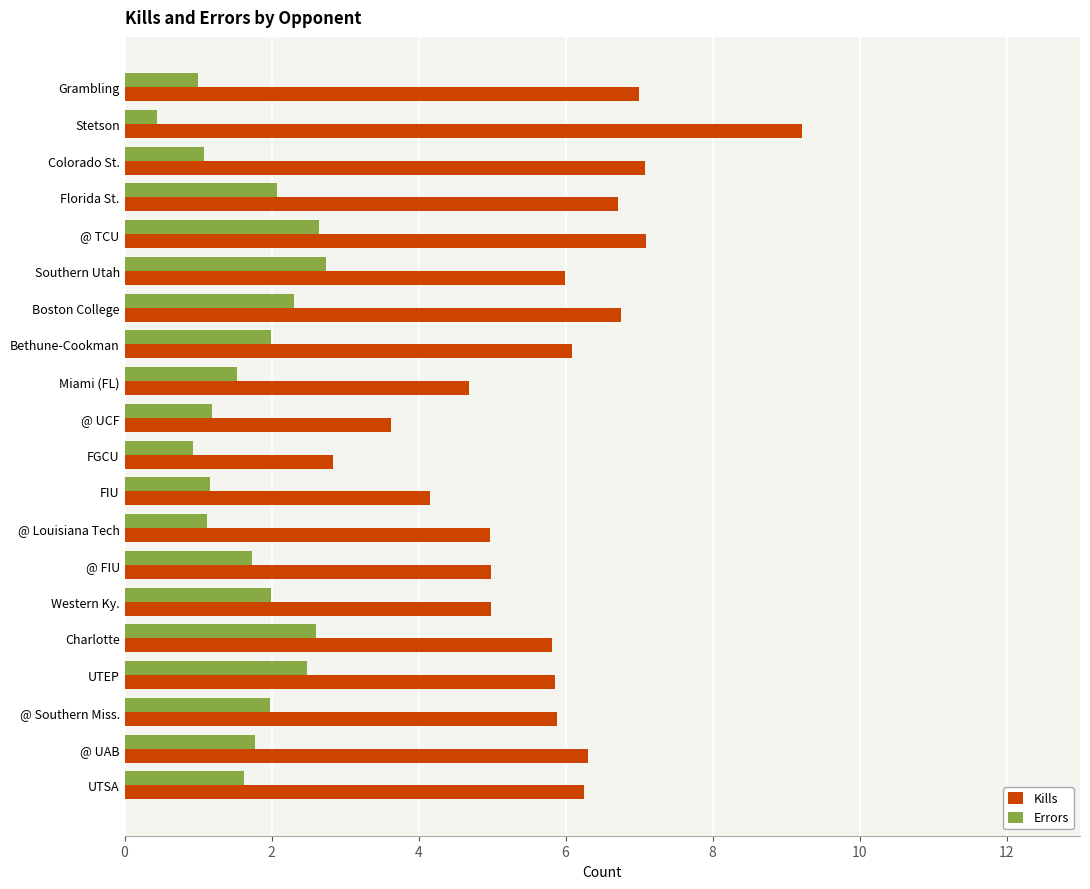

Which series has the largest range (max minus min)?

Kills